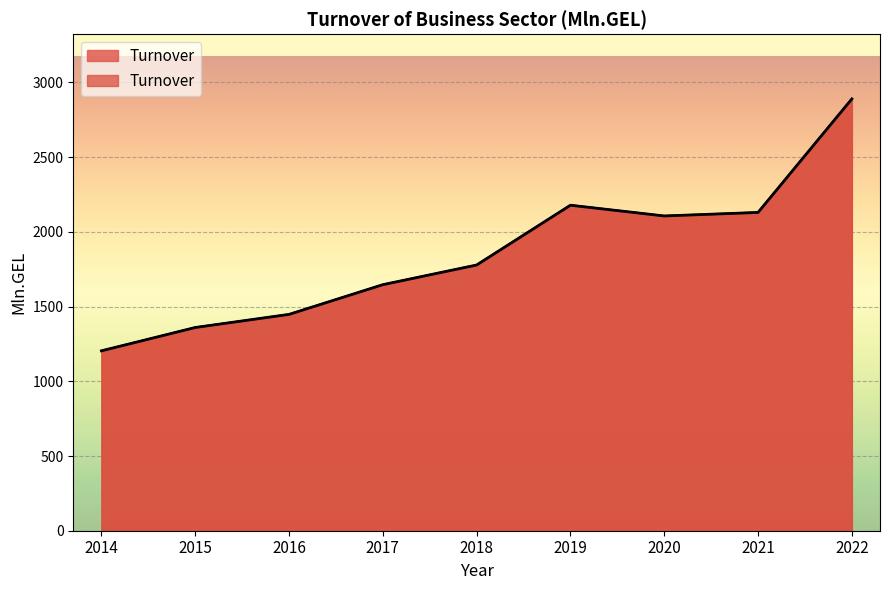

At which category does the data reach its first local valley?

2020